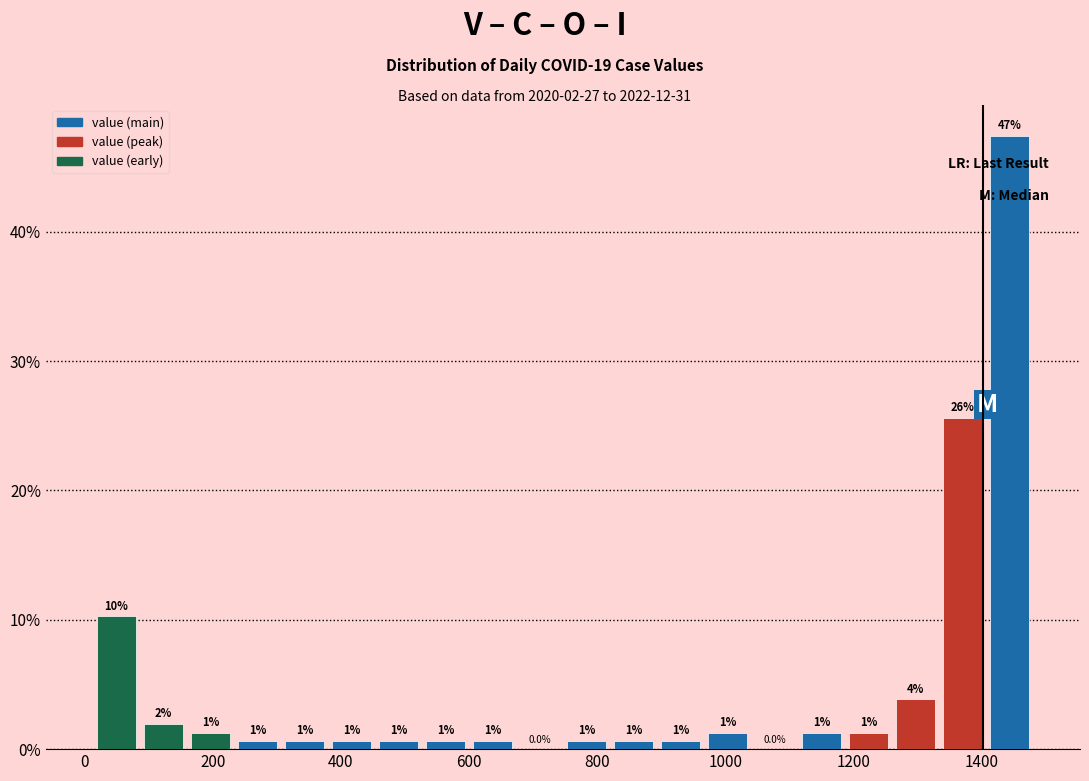

Read against the x-axis, roughly where is the centre of the tallest bar?

1440